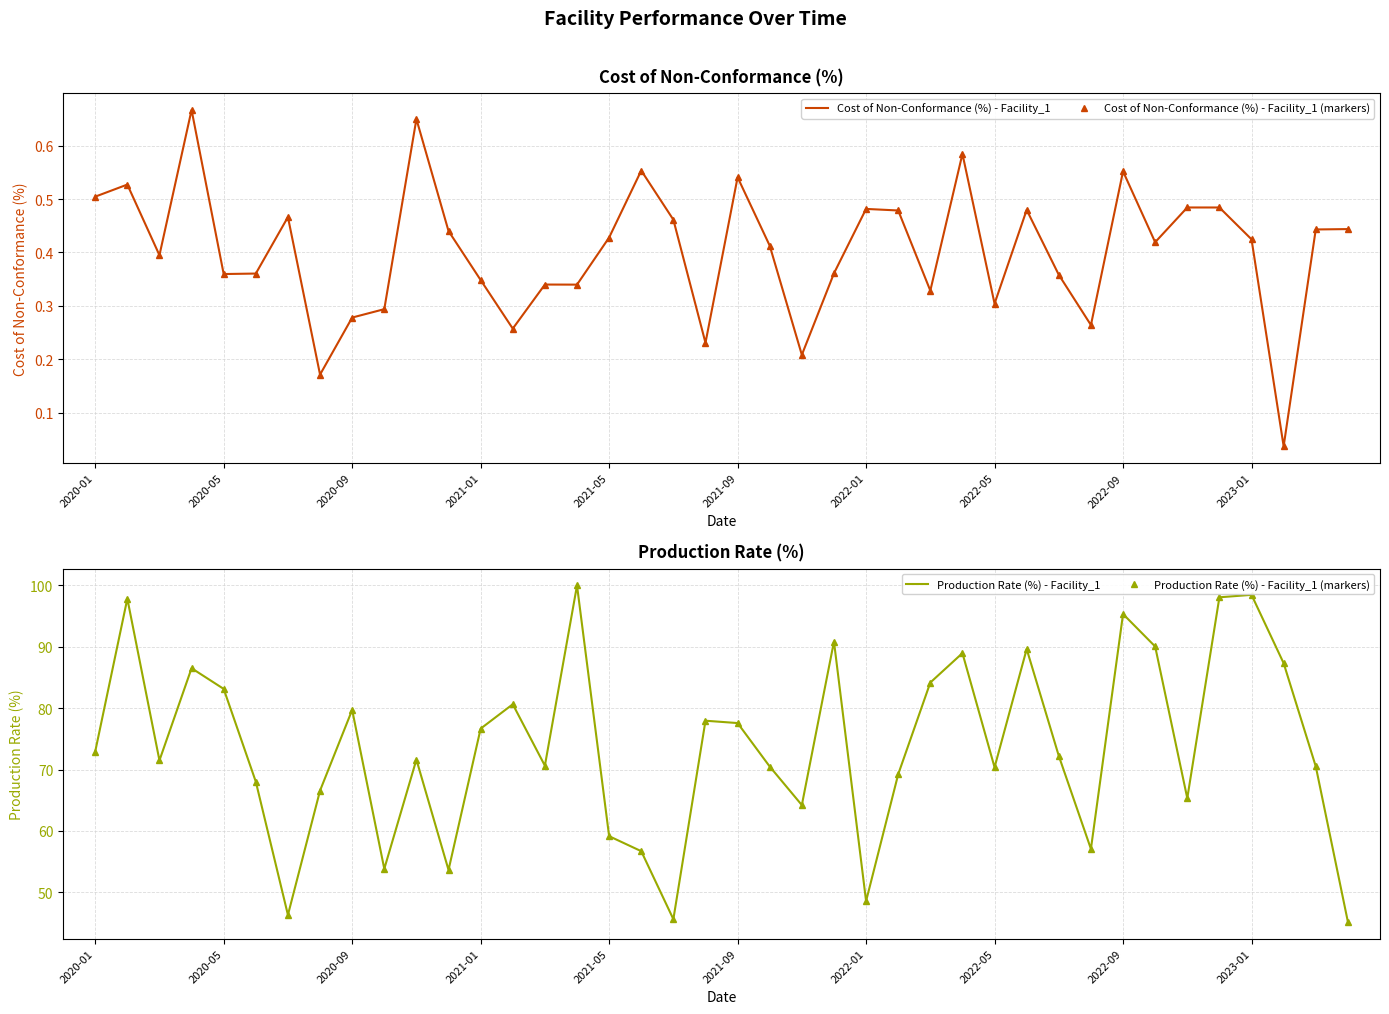

What is the sum of all Cost of Non-Conformance (%) - Facility_1 (markers) values?

16.2